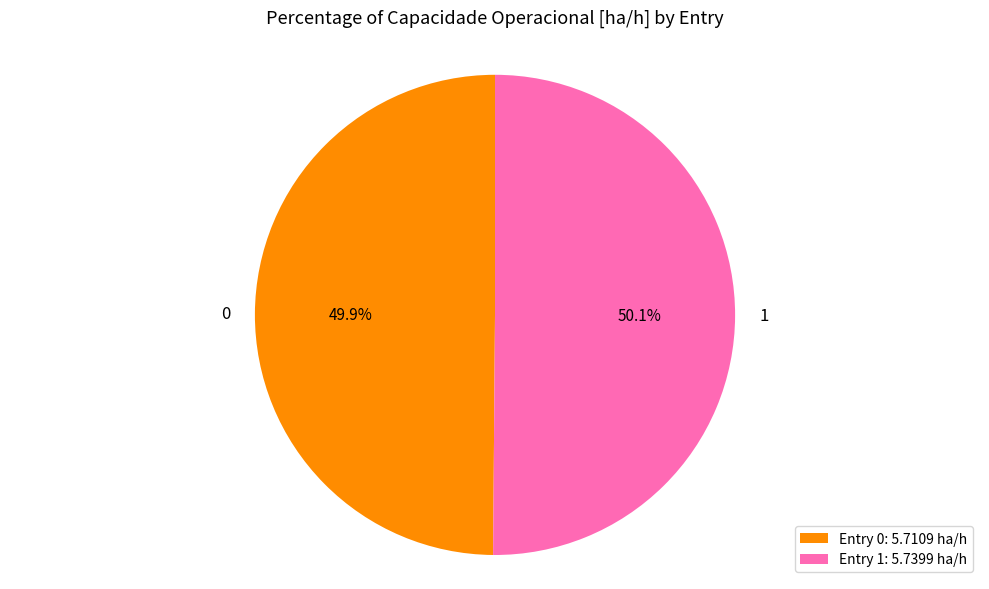

Approximately how many times larger is the value at 0 compared to 1?

1.0